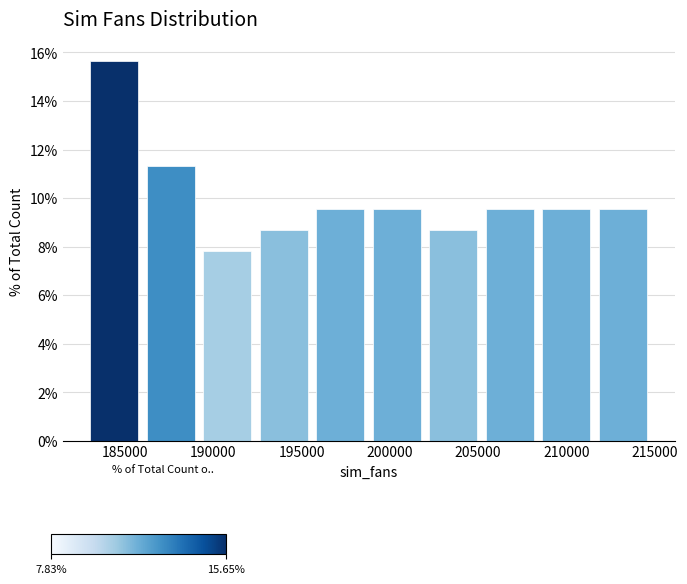

Reading left to right, list every bar in this chart as the range it spans on the x-axis followed by its height. Neither the bar edges nor the heights are printed on the chart, so give them approximately, as read against the axes.

183000 to 186000: 15.6
186000 to 189000: 11.4
189000 to 192500: 7.8
192500 to 195500: 8.6
195500 to 199000: 9.6
199000 to 202000: 9.6
202000 to 205000: 8.6
205000 to 208500: 9.6
208500 to 211500: 9.6
211500 to 215000: 9.6